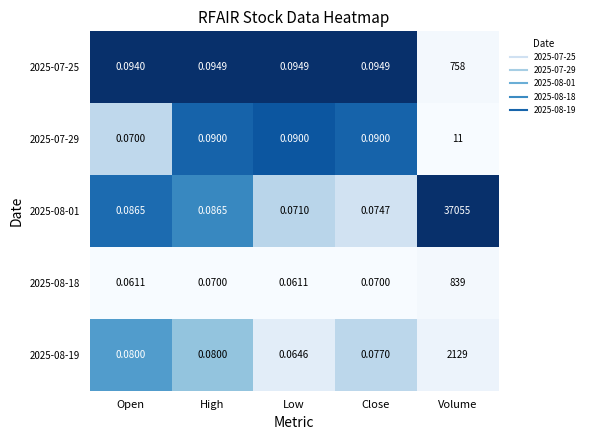

Reading left to right, extract all data points from this chart.

2025-07-25: Open=0.1	High=0.1	Low=0.1	Close=0.1	Volume=758.0
2025-07-29: Open=0.1	High=0.1	Low=0.1	Close=0.1	Volume=11.0
2025-08-01: Open=0.1	High=0.1	Low=0.1	Close=0.1	Volume=37055.0
2025-08-18: Open=0.1	High=0.1	Low=0.1	Close=0.1	Volume=839.0
2025-08-19: Open=0.1	High=0.1	Low=0.1	Close=0.1	Volume=2129.0